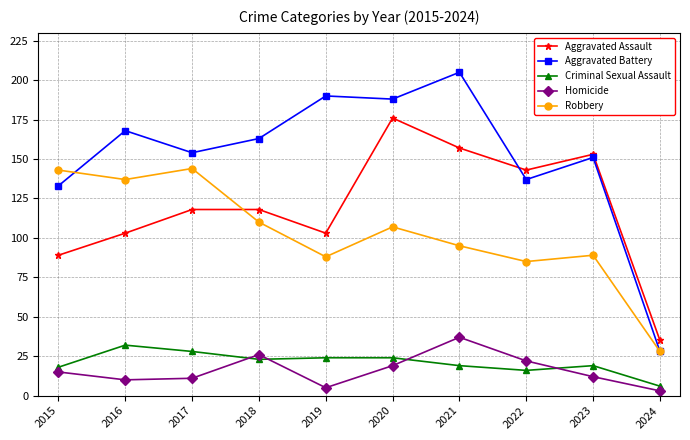

What is the sum of all Homicide values?

160